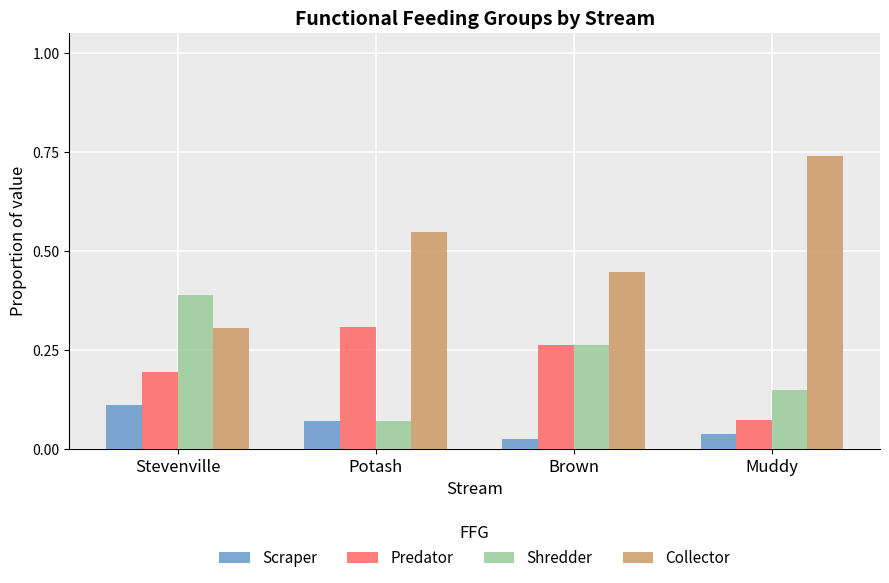

What is the label of the 1st bar from the right?

Muddy